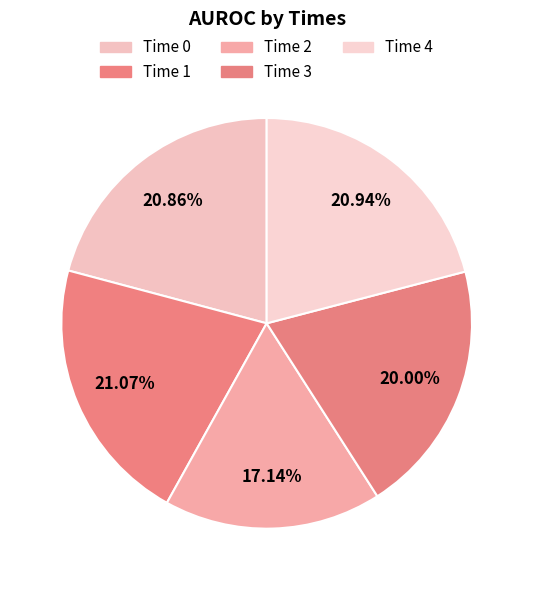

Which category has the biggest portion of the pie?

1